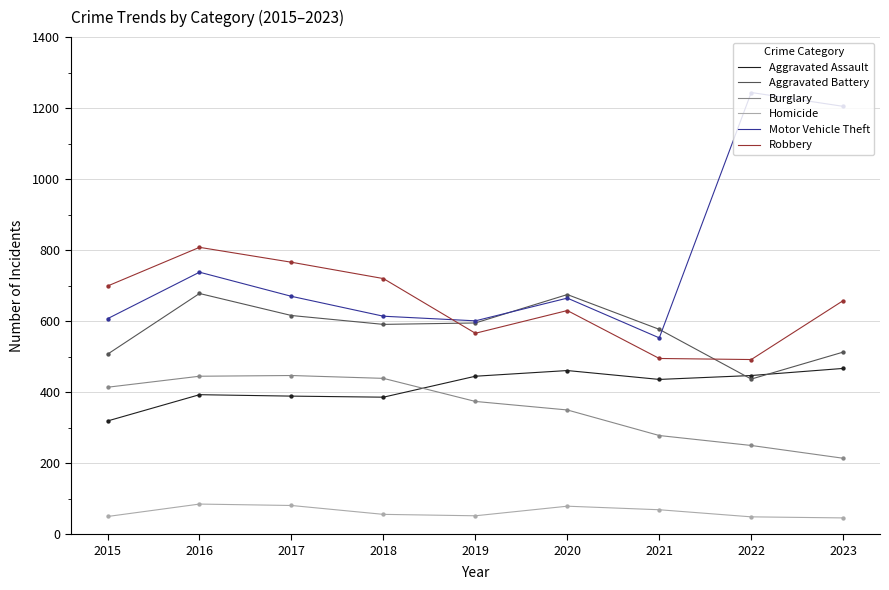

What are all the series names shown in the legend?

Aggravated Assault, Aggravated Battery, Burglary, Homicide, Motor Vehicle Theft, Robbery